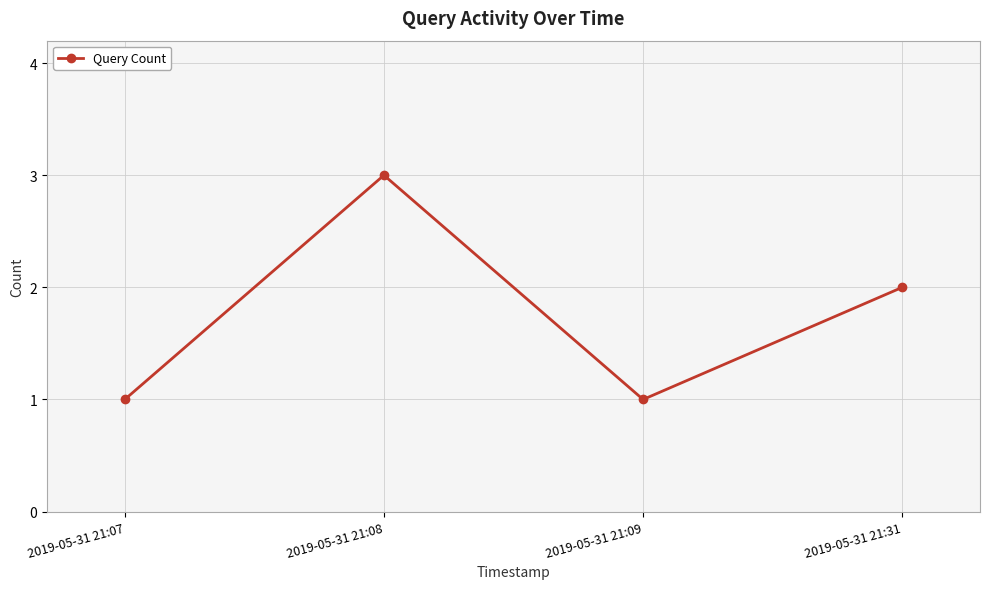

How many points are higher than both their immediate neighbors (excluding endpoints)?

1